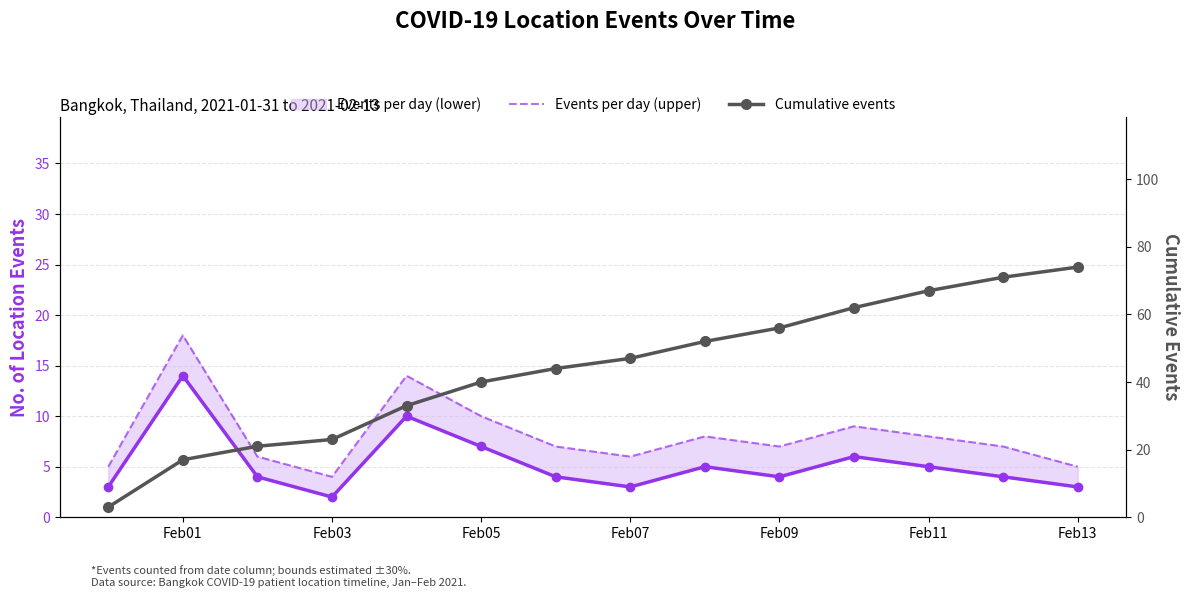

How many lines are shown in the chart?

3